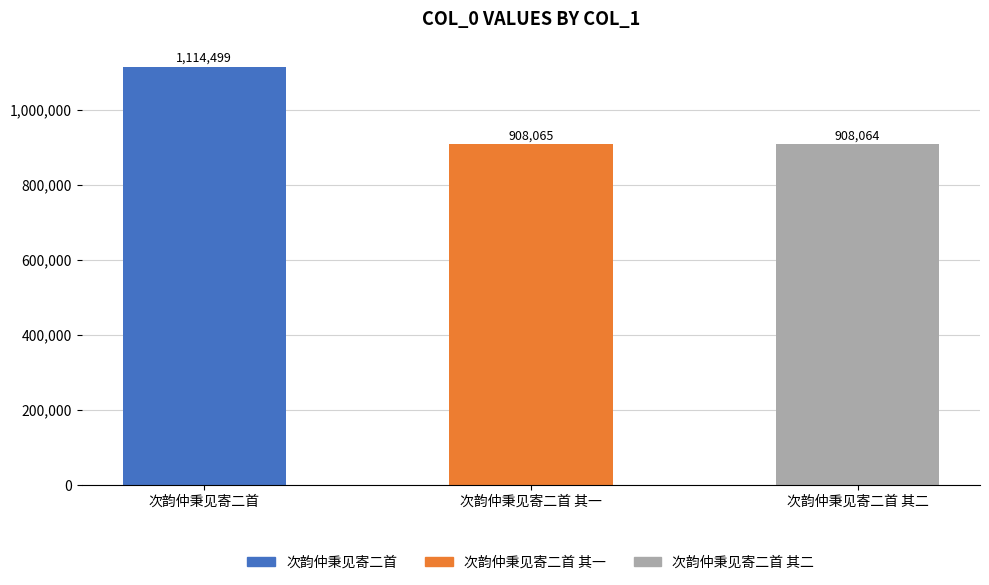

What is the sum of all values?

2930628